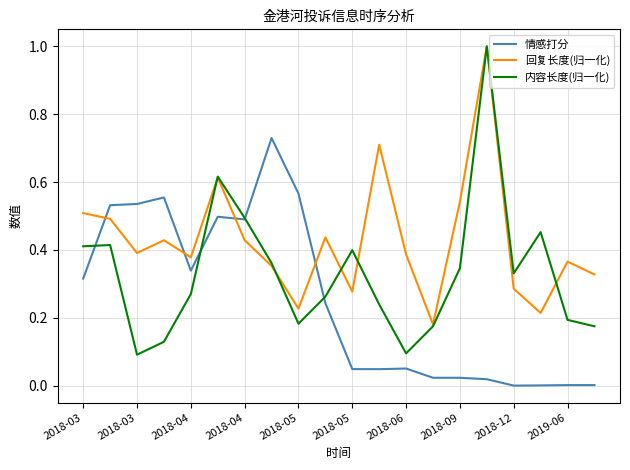

Which series has the largest total across all categories?

回复长度(归一化)